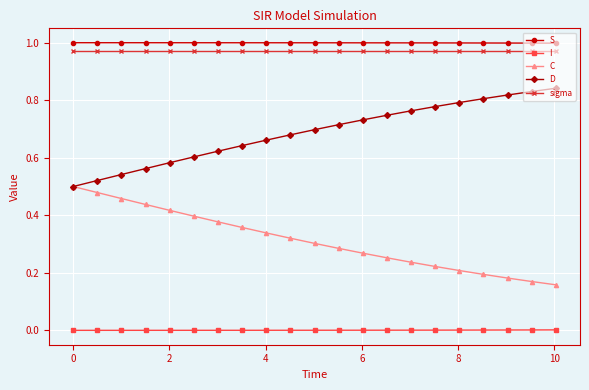

True or false: sigma and D cross at least once.

False